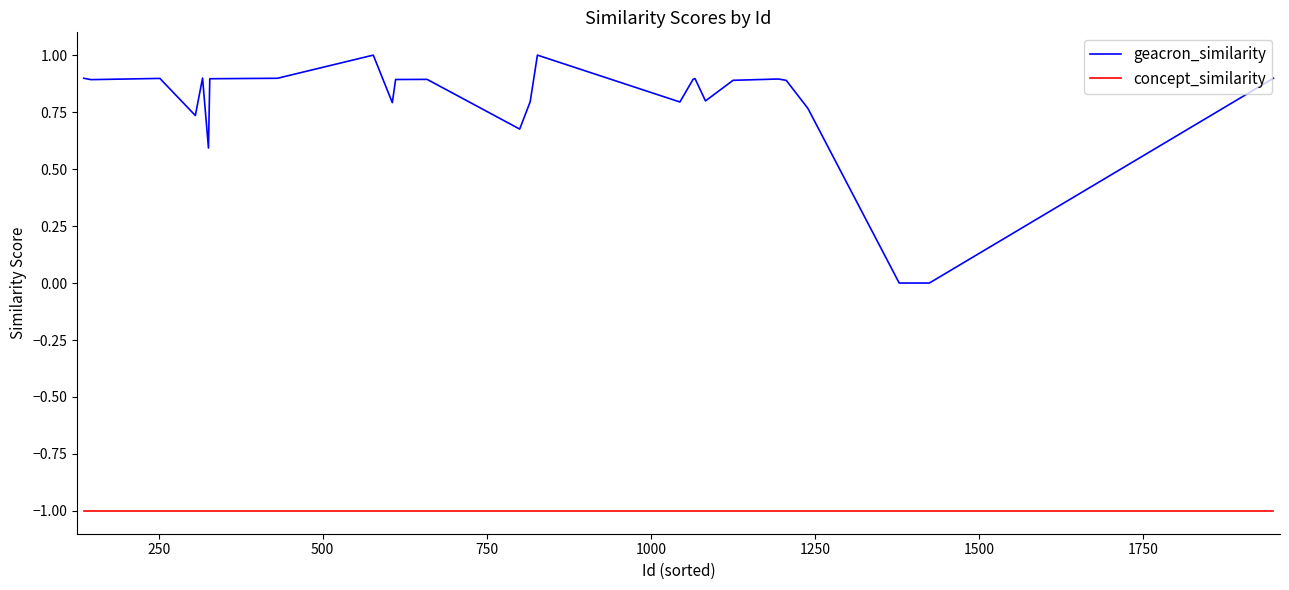

Which series has the largest total across all categories?

geacron_similarity